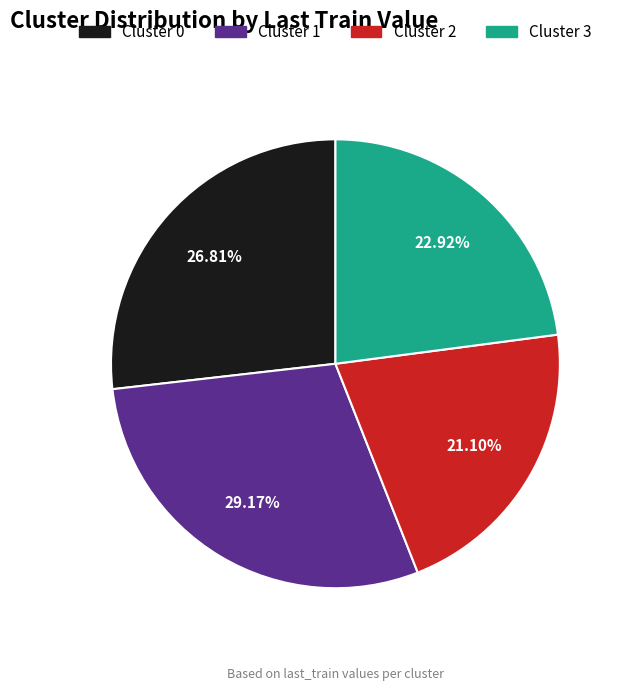

Which category has the smallest portion of the pie?

Cluster 2